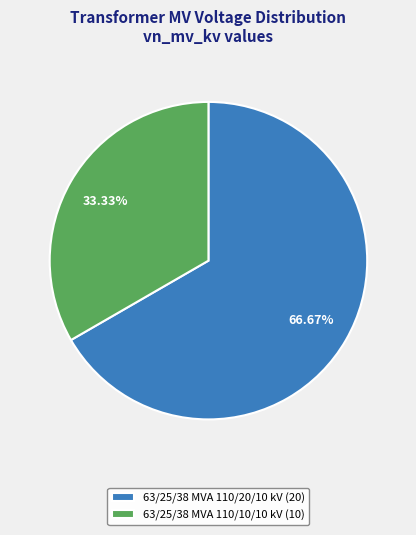

Combined, what portion of the pie is 63/25/38 MVA 110/10/10 kV and 63/25/38 MVA 110/20/10 kV?

100.0%